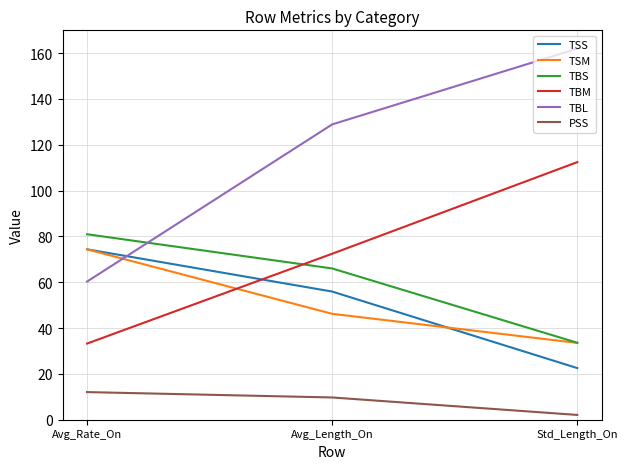

What is the difference between the maximum and minimum values in the TSM series?

40.8